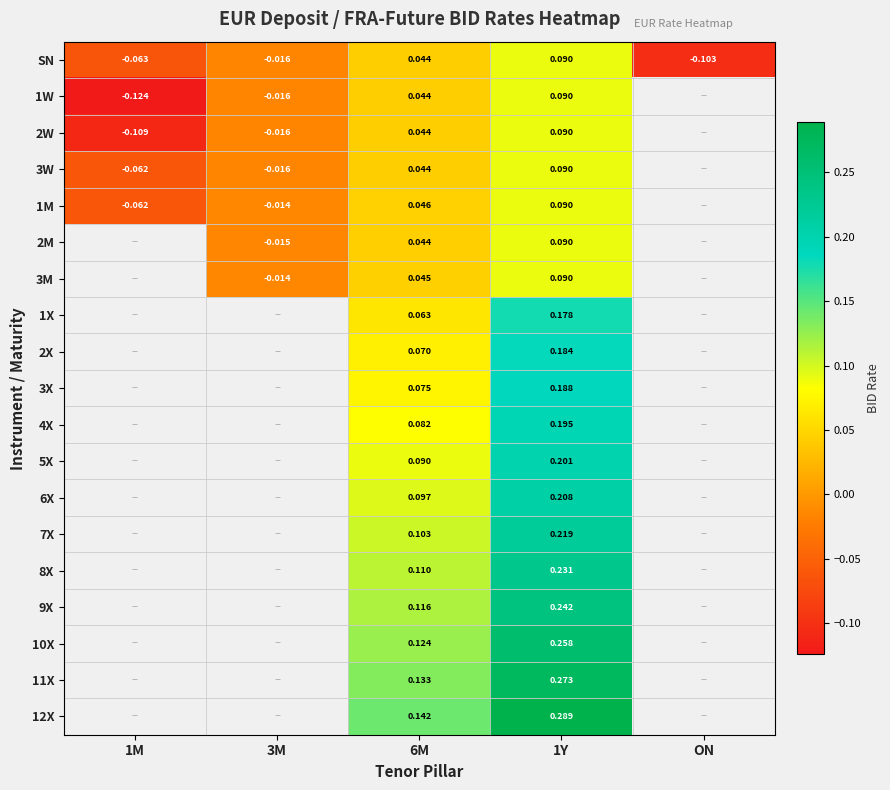

At which label does SN reach its minimum?

ON